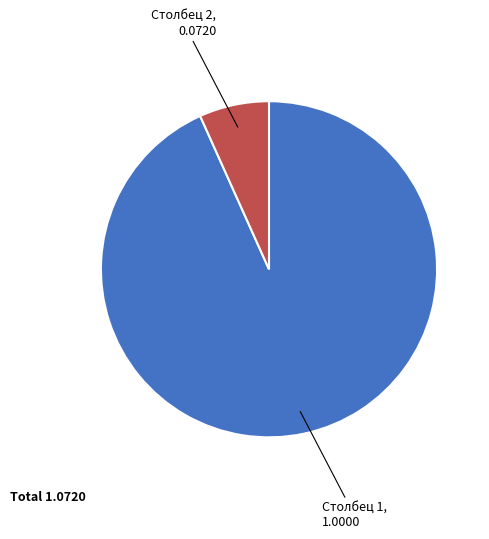

How many segments does this pie chart have?

2